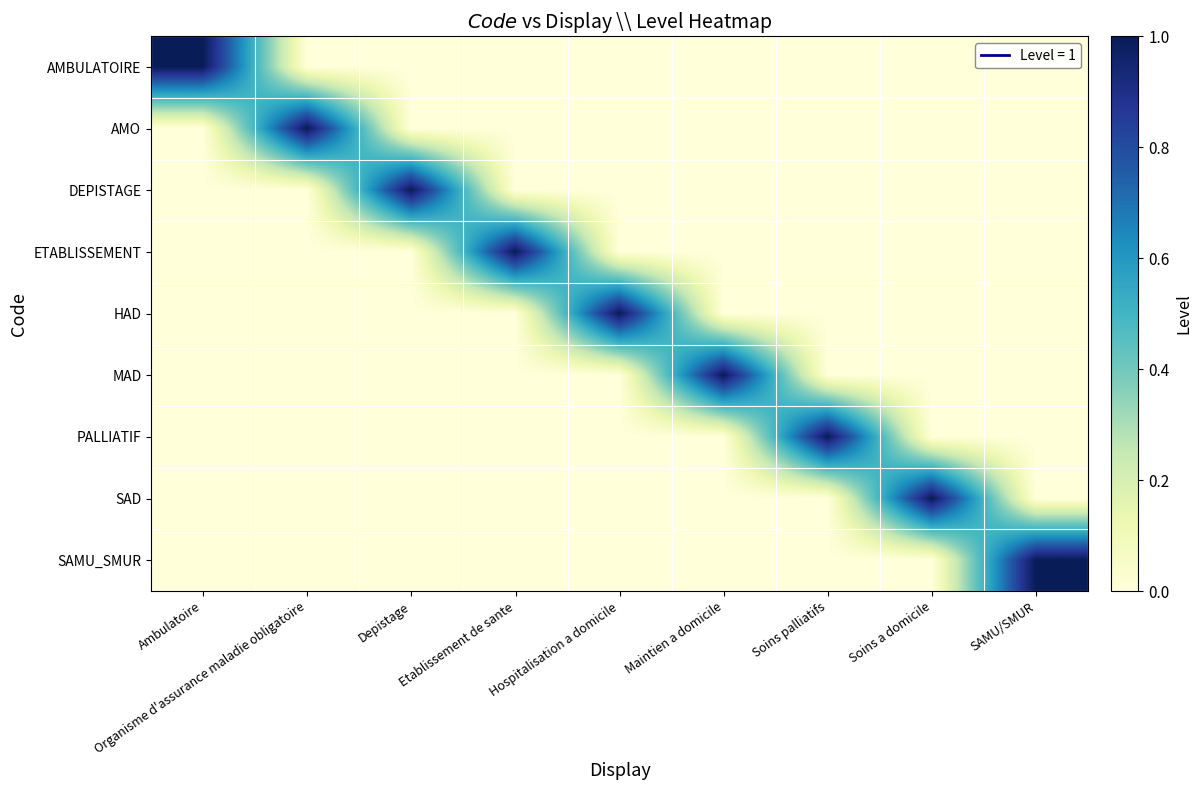

Reading left to right, list all the values displayed in this chart.

AMBULATOIRE: Ambulatoire=1	Organisme d'assurance maladie obligatoire=0	Depistage=0	Etablissement de sante=0	Hospitalisation a domicile=0	Maintien a domicile=0	Soins palliatifs=0	Soins a domicile=0	SAMU/SMUR=0
AMO: Ambulatoire=0	Organisme d'assurance maladie obligatoire=1	Depistage=0	Etablissement de sante=0	Hospitalisation a domicile=0	Maintien a domicile=0	Soins palliatifs=0	Soins a domicile=0	SAMU/SMUR=0
DEPISTAGE: Ambulatoire=0	Organisme d'assurance maladie obligatoire=0	Depistage=1	Etablissement de sante=0	Hospitalisation a domicile=0	Maintien a domicile=0	Soins palliatifs=0	Soins a domicile=0	SAMU/SMUR=0
ETABLISSEMENT: Ambulatoire=0	Organisme d'assurance maladie obligatoire=0	Depistage=0	Etablissement de sante=1	Hospitalisation a domicile=0	Maintien a domicile=0	Soins palliatifs=0	Soins a domicile=0	SAMU/SMUR=0
HAD: Ambulatoire=0	Organisme d'assurance maladie obligatoire=0	Depistage=0	Etablissement de sante=0	Hospitalisation a domicile=1	Maintien a domicile=0	Soins palliatifs=0	Soins a domicile=0	SAMU/SMUR=0
MAD: Ambulatoire=0	Organisme d'assurance maladie obligatoire=0	Depistage=0	Etablissement de sante=0	Hospitalisation a domicile=0	Maintien a domicile=1	Soins palliatifs=0	Soins a domicile=0	SAMU/SMUR=0
PALLIATIF: Ambulatoire=0	Organisme d'assurance maladie obligatoire=0	Depistage=0	Etablissement de sante=0	Hospitalisation a domicile=0	Maintien a domicile=0	Soins palliatifs=1	Soins a domicile=0	SAMU/SMUR=0
SAD: Ambulatoire=0	Organisme d'assurance maladie obligatoire=0	Depistage=0	Etablissement de sante=0	Hospitalisation a domicile=0	Maintien a domicile=0	Soins palliatifs=0	Soins a domicile=1	SAMU/SMUR=0
SAMU_SMUR: Ambulatoire=0	Organisme d'assurance maladie obligatoire=0	Depistage=0	Etablissement de sante=0	Hospitalisation a domicile=0	Maintien a domicile=0	Soins palliatifs=0	Soins a domicile=0	SAMU/SMUR=1